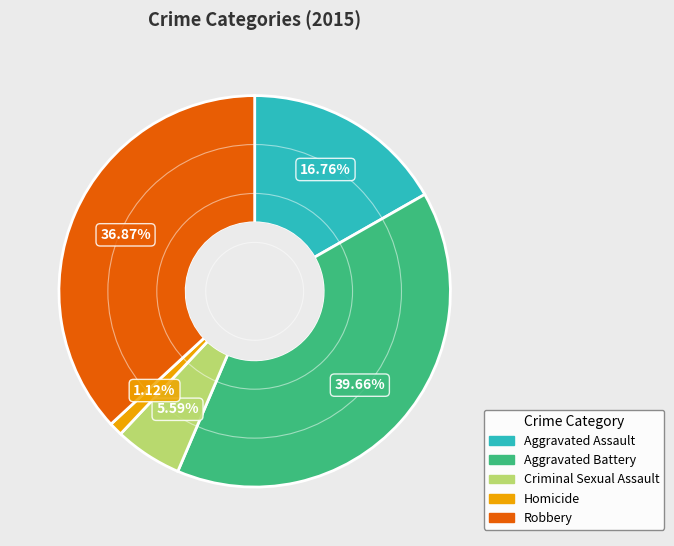

Rank the categories by value from lowest to highest.

Homicide, Criminal Sexual Assault, Aggravated Assault, Robbery, Aggravated Battery